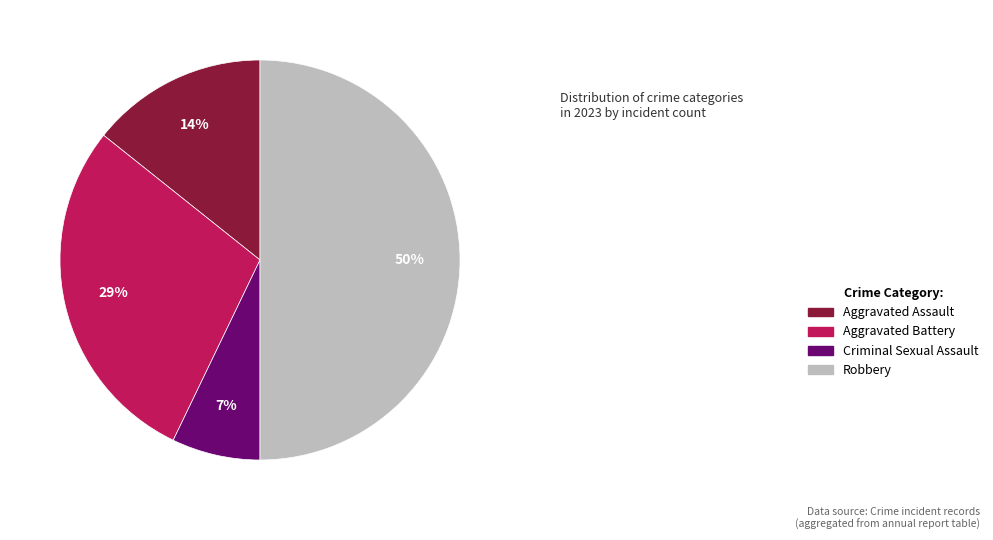

To the nearest percent, what is the difference between the Aggravated Battery and Robbery slice percentages?

21%